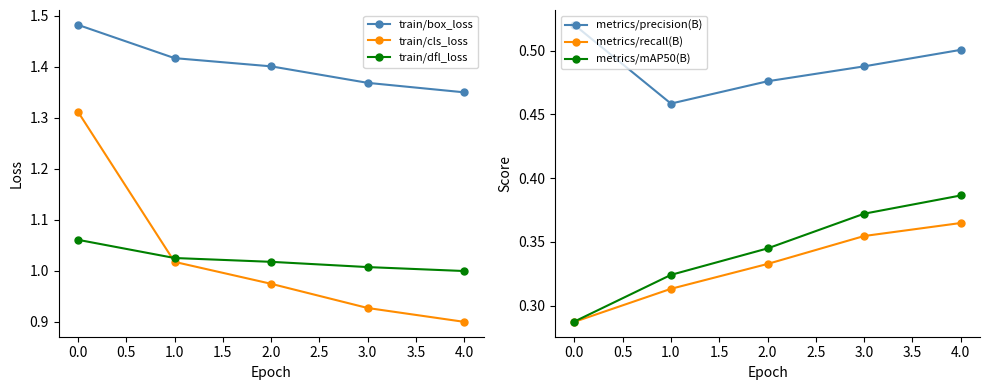

After their last crossing, which series has the higher values: train/cls_loss or train/dfl_loss?

train/dfl_loss